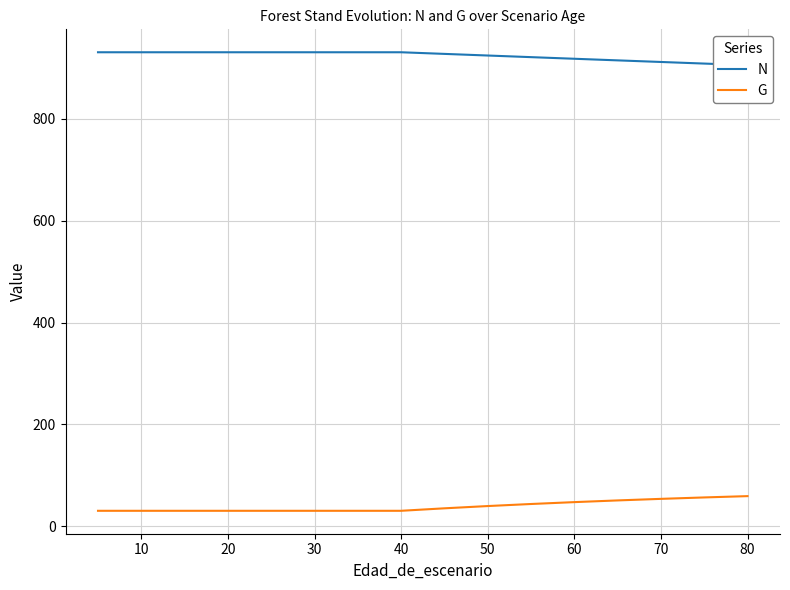

True or false: G has a value of 27.8 at 14.

False